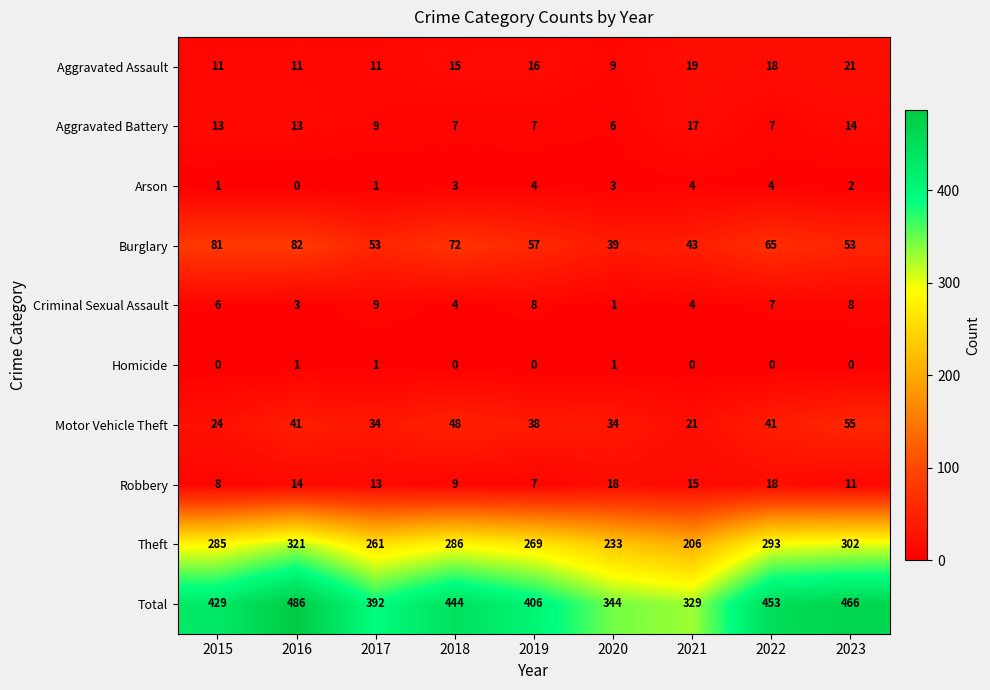

Rank the series by their maximum value, from highest to lowest.

Total, Theft, Burglary, Motor Vehicle Theft, Aggravated Assault, Robbery, Aggravated Battery, Criminal Sexual Assault, Arson, Homicide